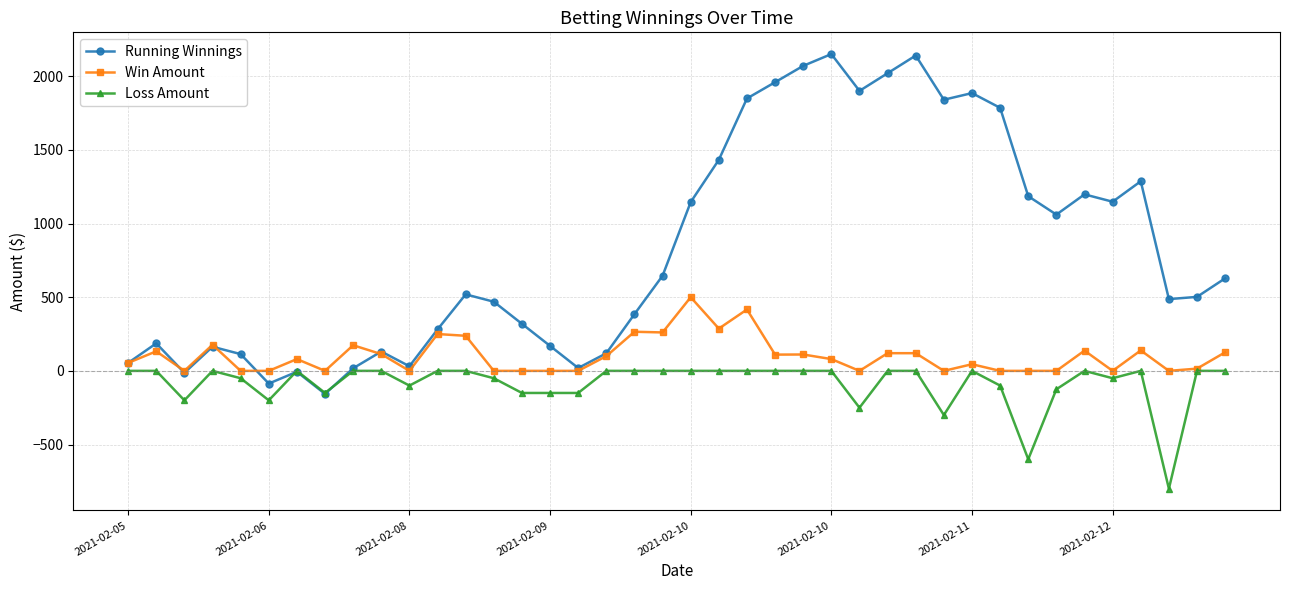

Rank the series by their maximum value, from highest to lowest.

Running Winnings, Win Amount, Loss Amount